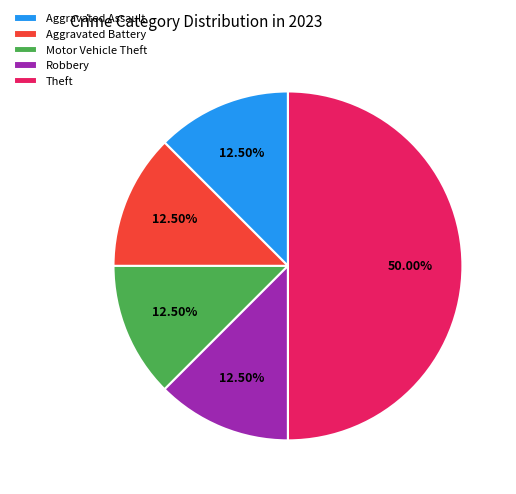

Which category has the biggest portion of the pie?

Theft